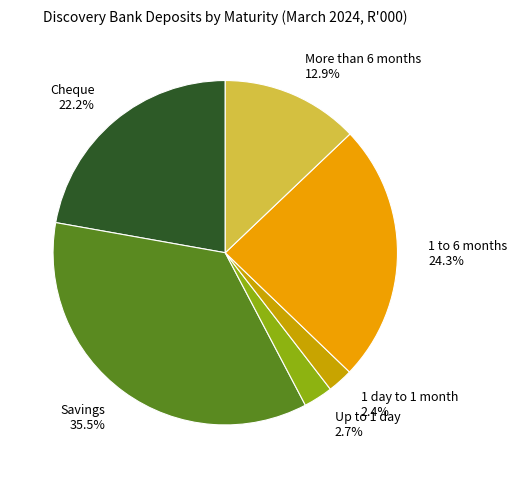

Which category has the biggest portion of the pie?

Savings 35.5%